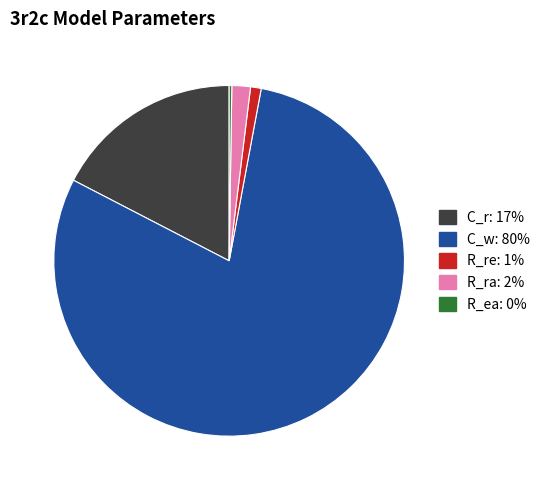

Which has a higher value, C_r or R_ra?

C_r